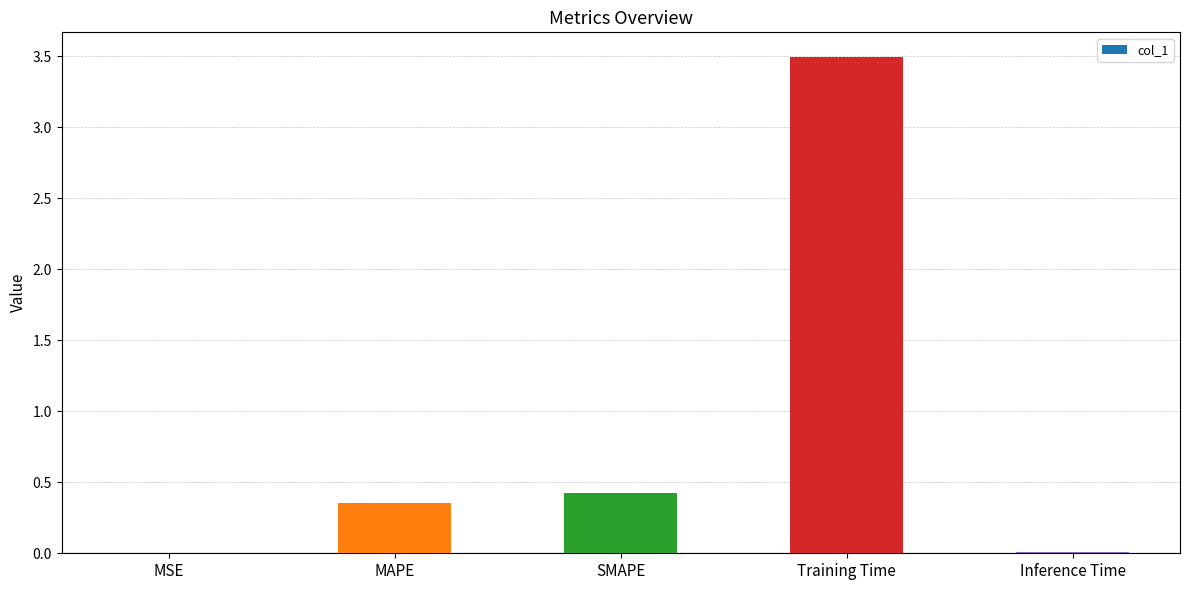

Between MAPE and MSE, which is larger?

MAPE